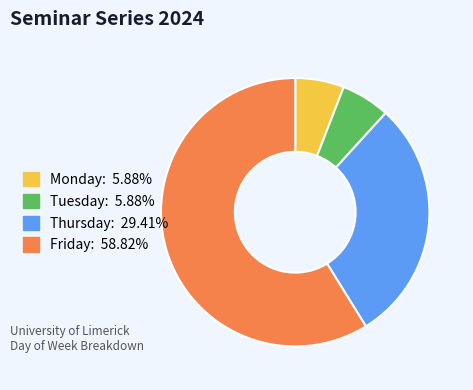

The Friday slice represents 48% of the pie. True or false?

False